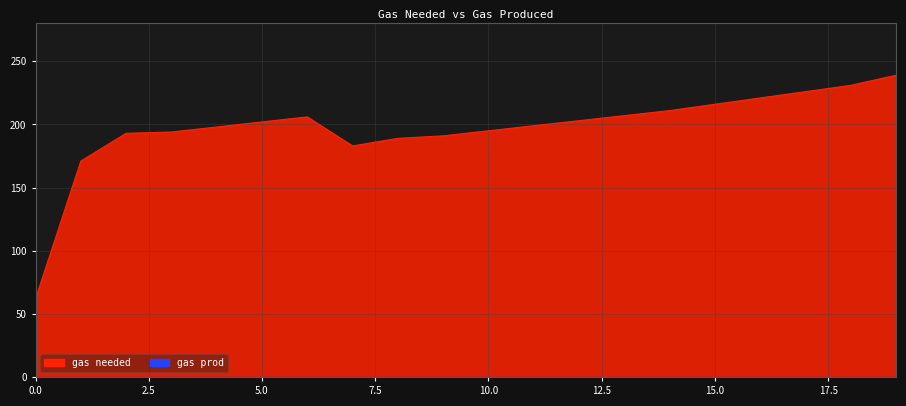

What is the sum of all values?

3937